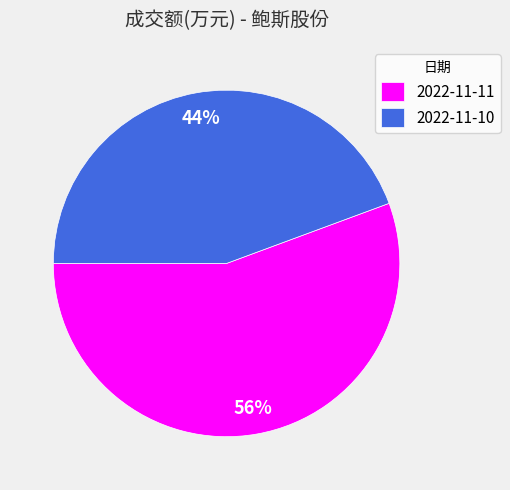

To the nearest percent, what portion does 2022-11-10 represent?

44%